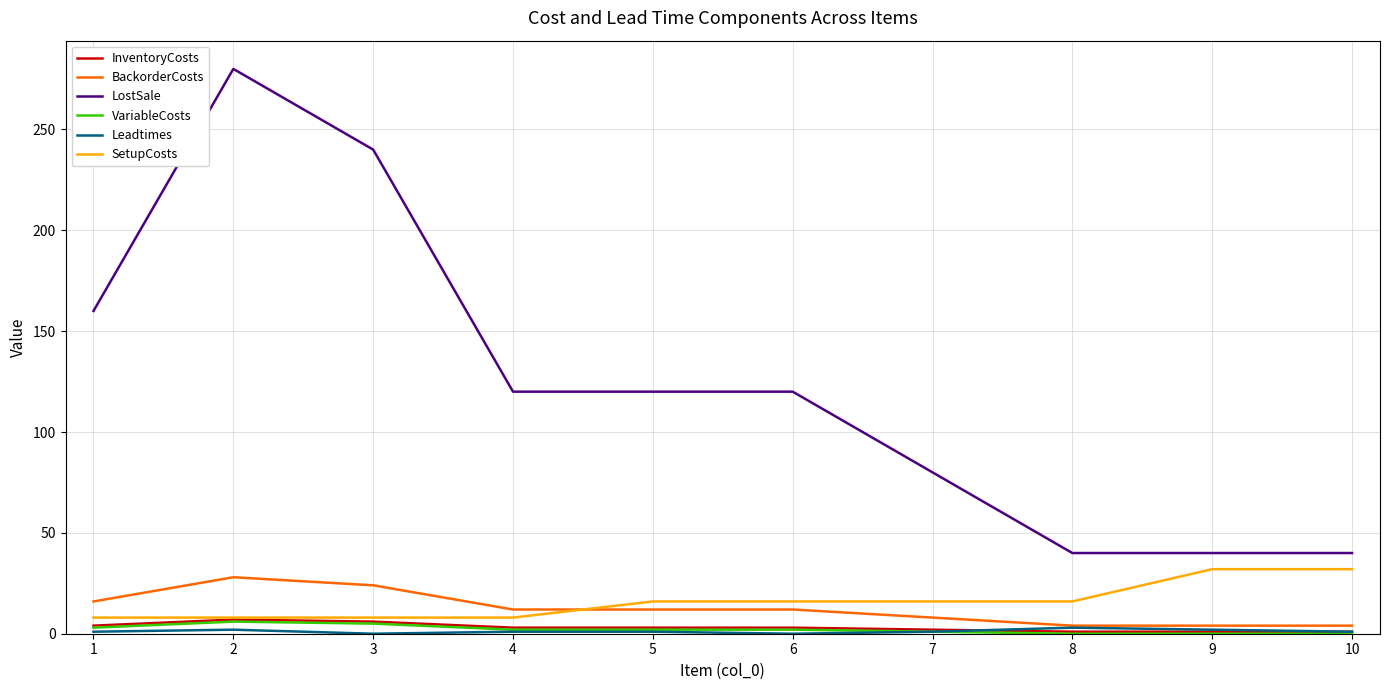

What is the greatest value displayed?

280